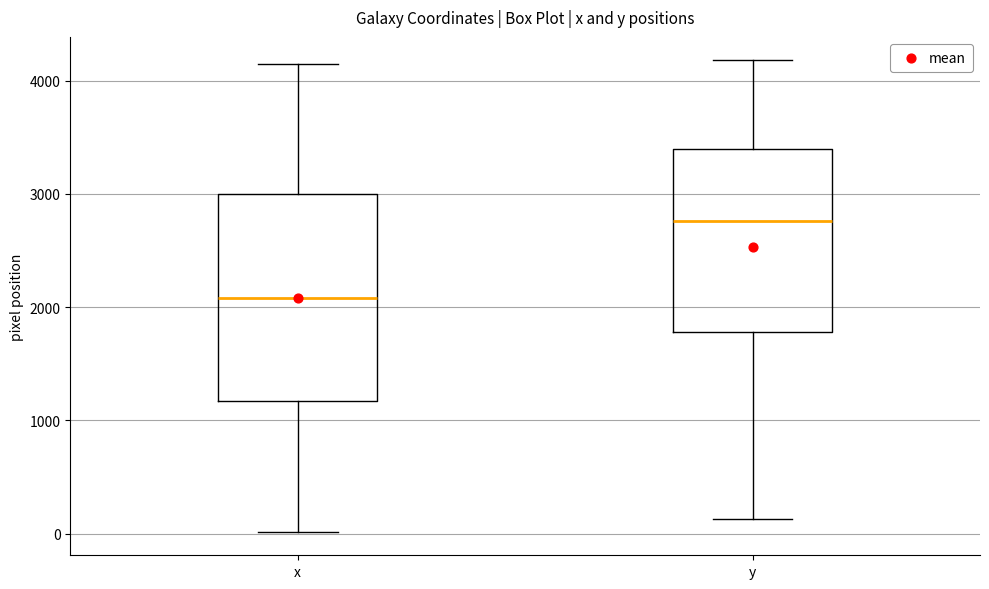

Reading left to right, read every box against the y-axis: the position of its median line, the range the box covers, and the ends of its whiskers. The values are not printed on the chart, so give them approximately, as read against the axis.

x: median 2100, box 1200 to 3000, whiskers 0 to 4100
y: median 2800, box 1800 to 3400, whiskers 100 to 4200